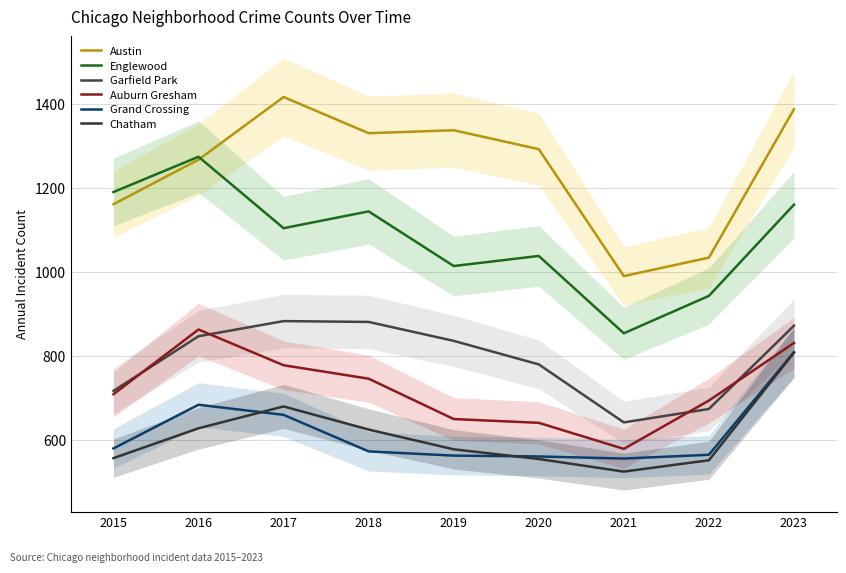

In Auburn Gresham, how many points are higher than both neighbors (excluding endpoints)?

1